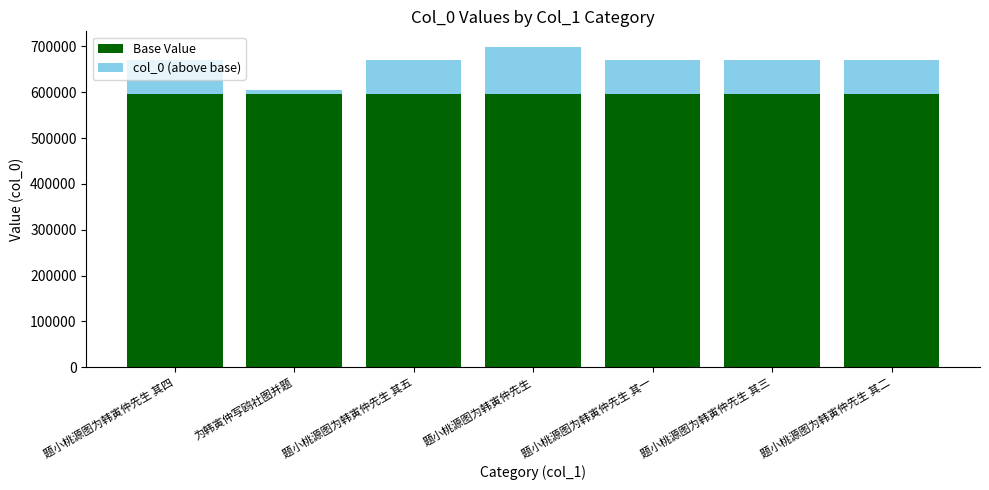

What is the approximate value of Base Value at 题小桃源图为韩寅仲先生 其四?

595303